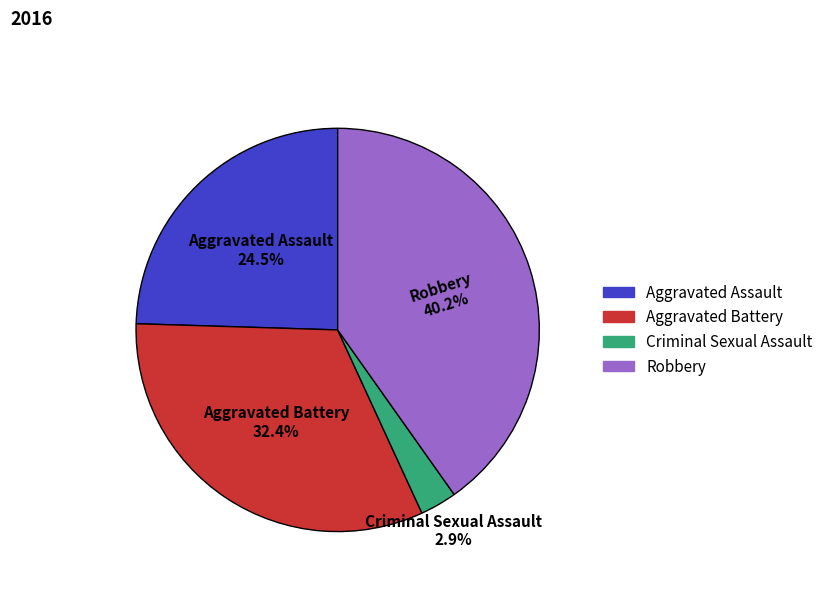

To the nearest percent, what is the combined percentage of Aggravated Assault and Criminal Sexual Assault?

27%